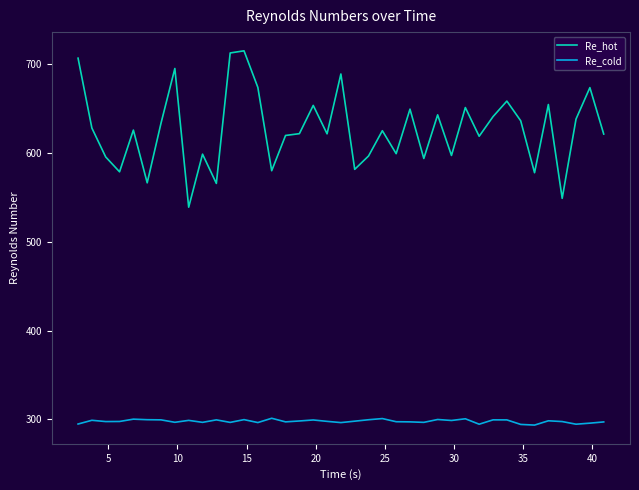

True or false: Re_hot and Re_cold intersect in this chart.

False